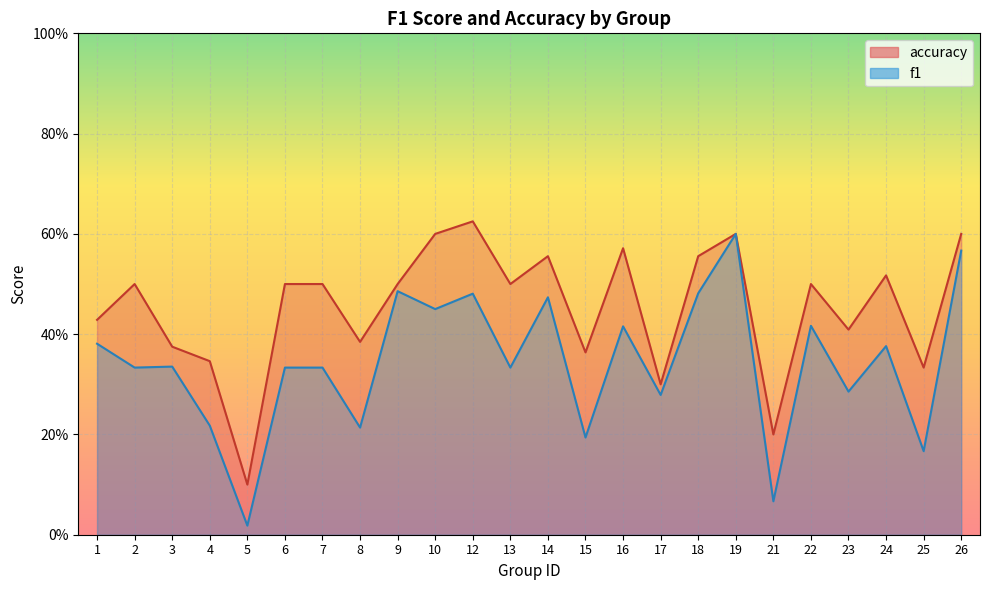

Count the number of data series in this chart.

2